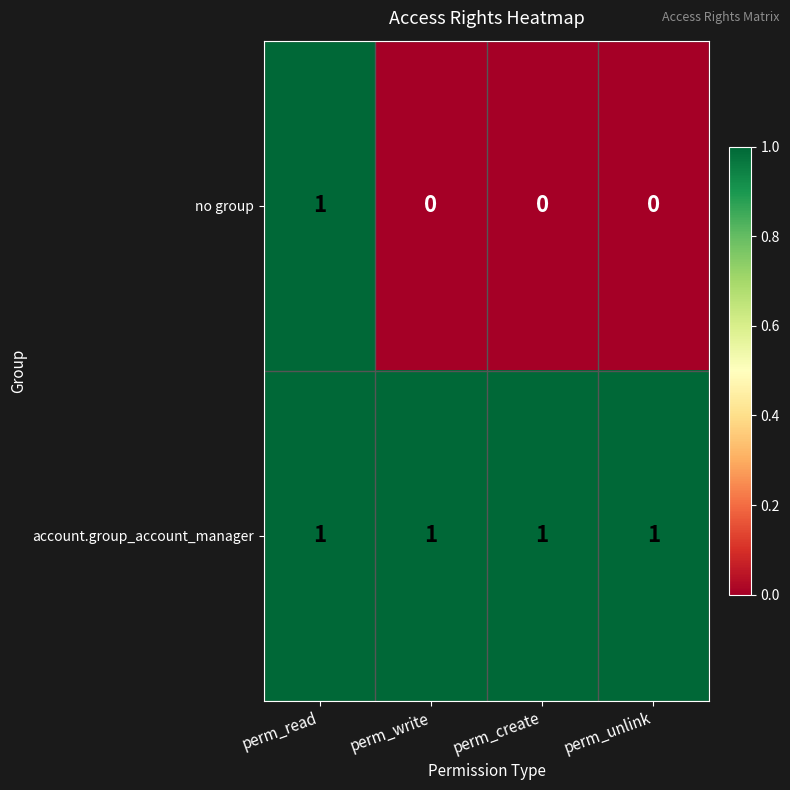

Reading left to right, what are all the values shown in this chart?

no group: perm_read=1	perm_write=0	perm_create=0	perm_unlink=0
account.group_account_manager: perm_read=1	perm_write=1	perm_create=1	perm_unlink=1